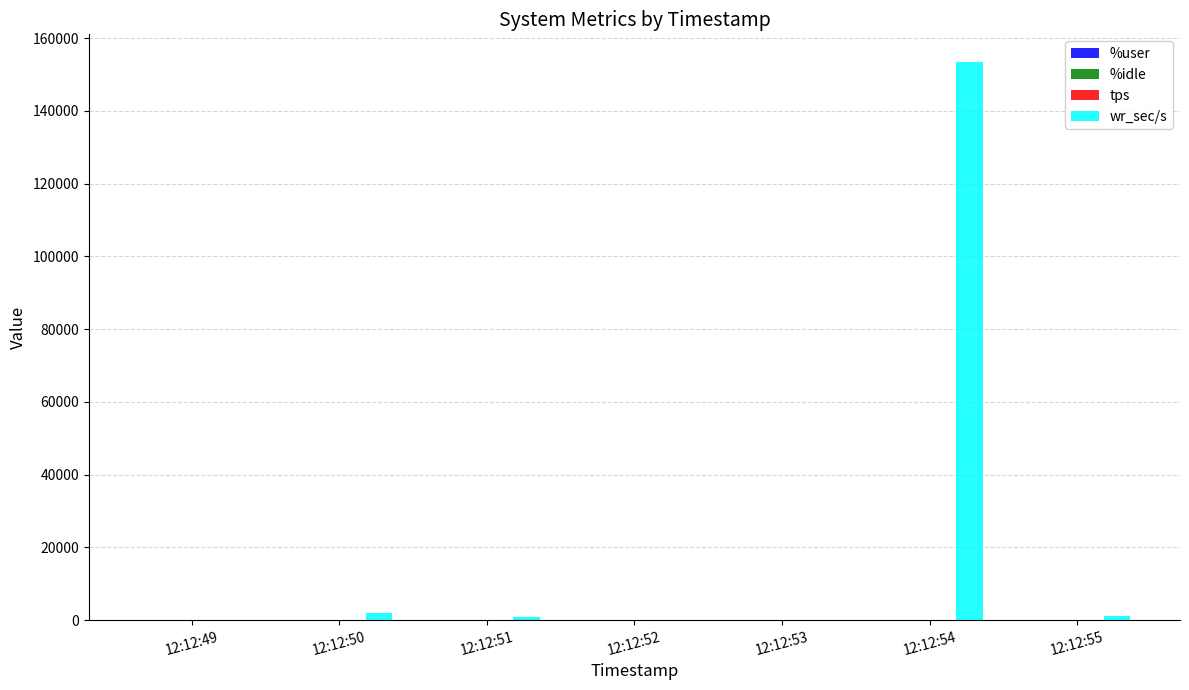

Which series has the largest total across all categories?

wr_sec/s